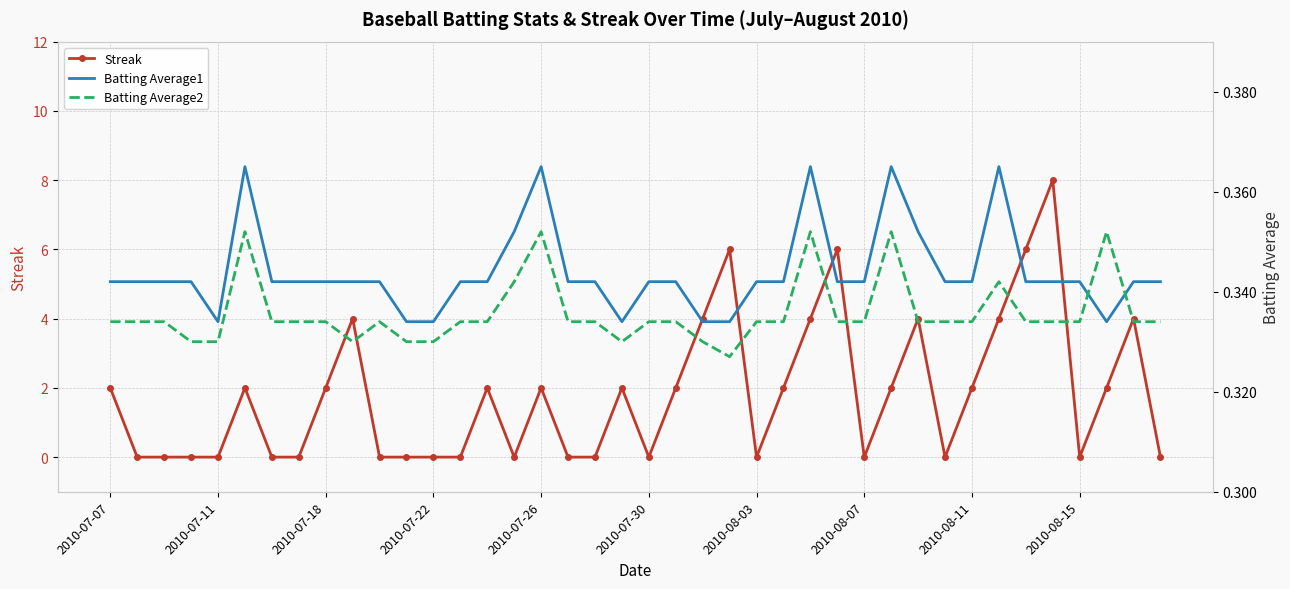

Is it true that Streak equals 5 at 2010-07-22?

False